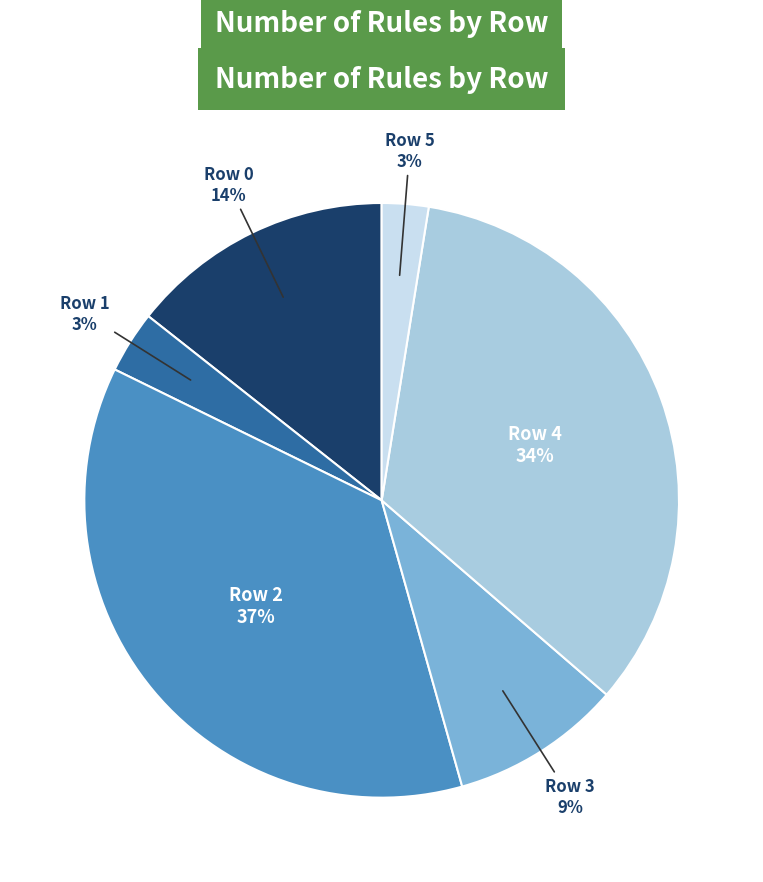

Is there any slice that represents more than half of the pie?

No